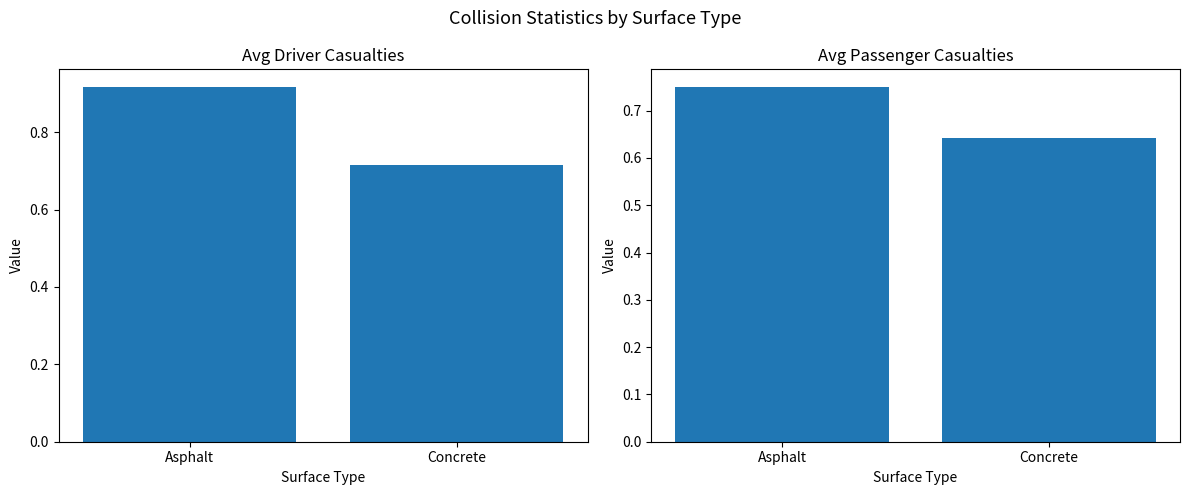

Reading right to left, extract all data points from this chart.

Avg Driver Casualties: 0.7	0.9
Avg Passenger Casualties: 0.6	0.8